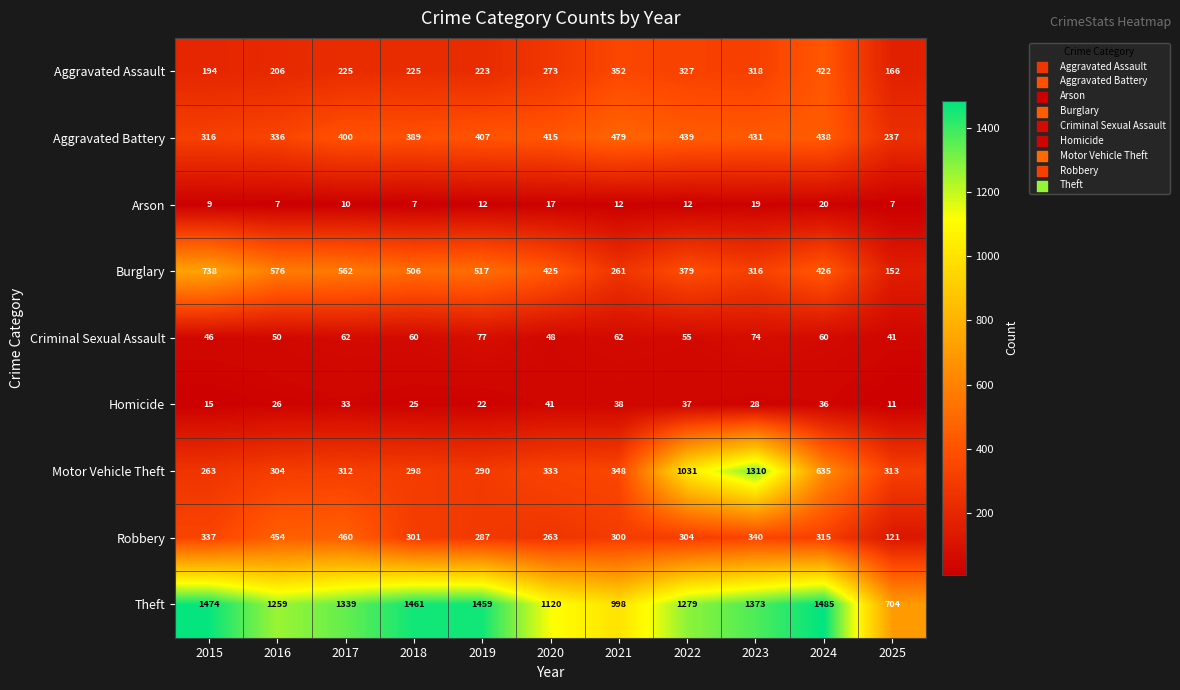

How many series are shown in this chart?

9